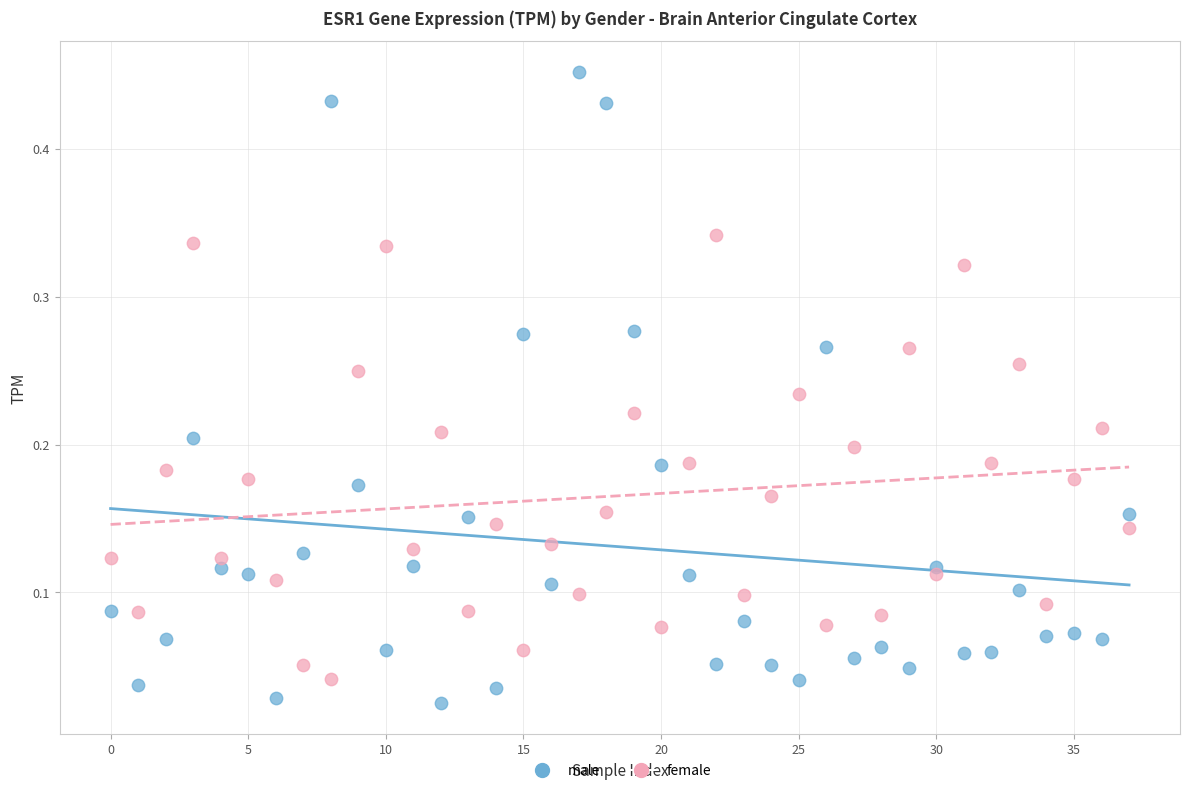

Which series has the widest spread of Y values?

male